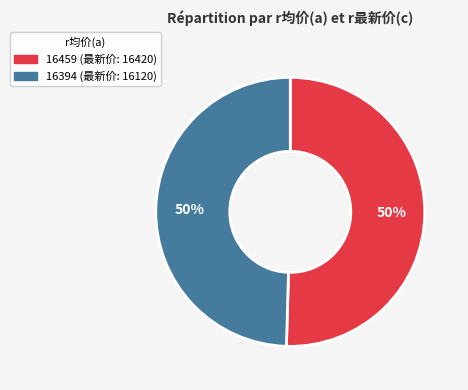

To the nearest percent, what percentage of the pie is 16459?

50%